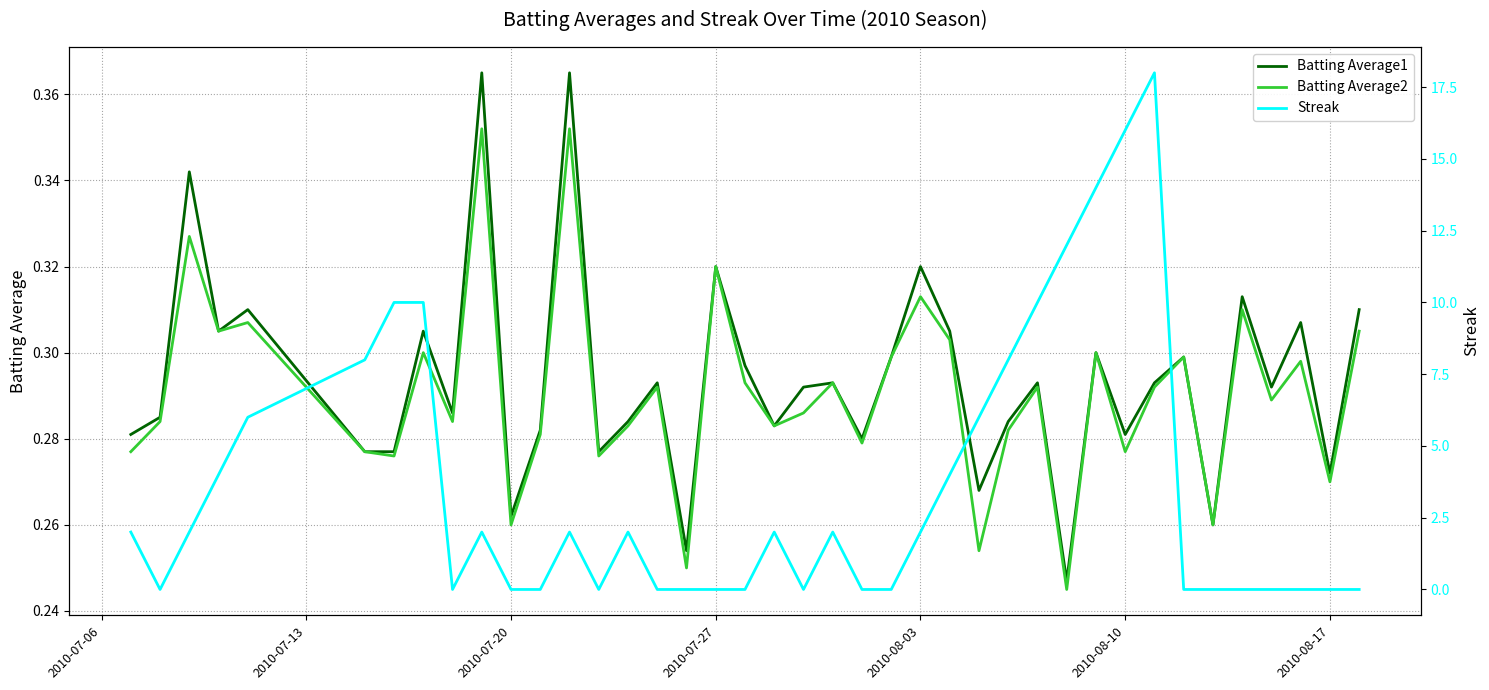

At how many categories does at least one series exceed 0?

40